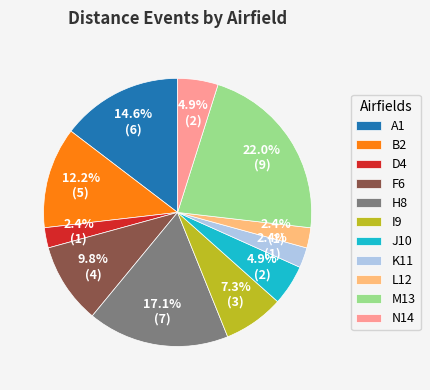

Which category has the biggest portion of the pie?

M13